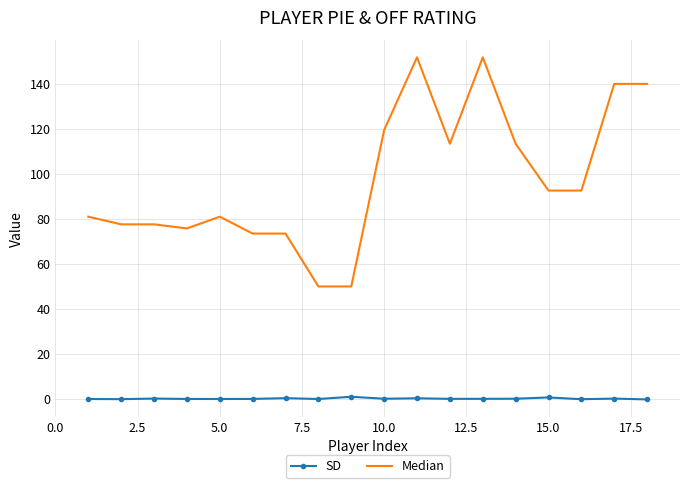

What is the sum of all SD values?

2.9